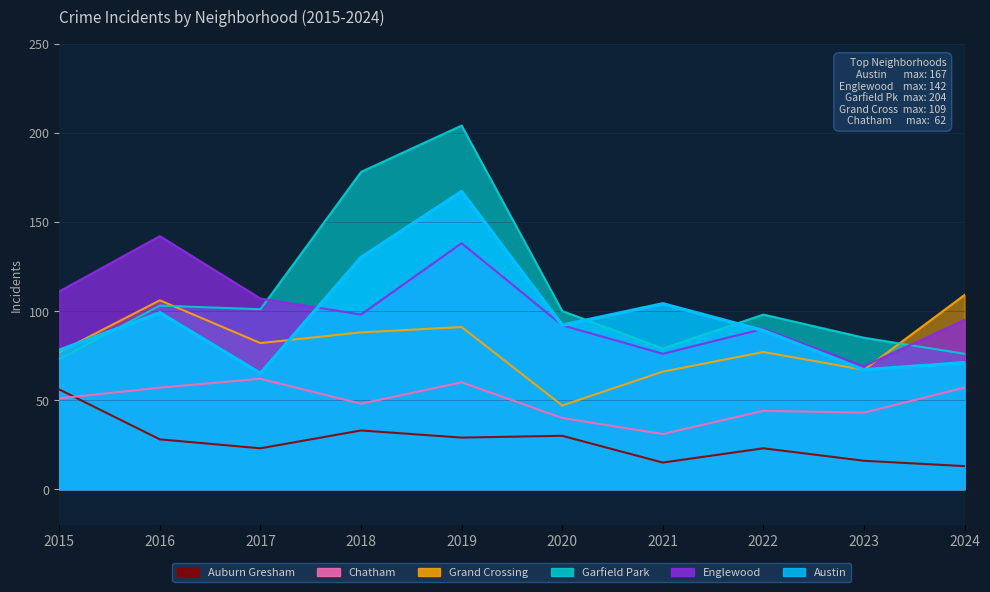

Count the number of data series in this chart.

6